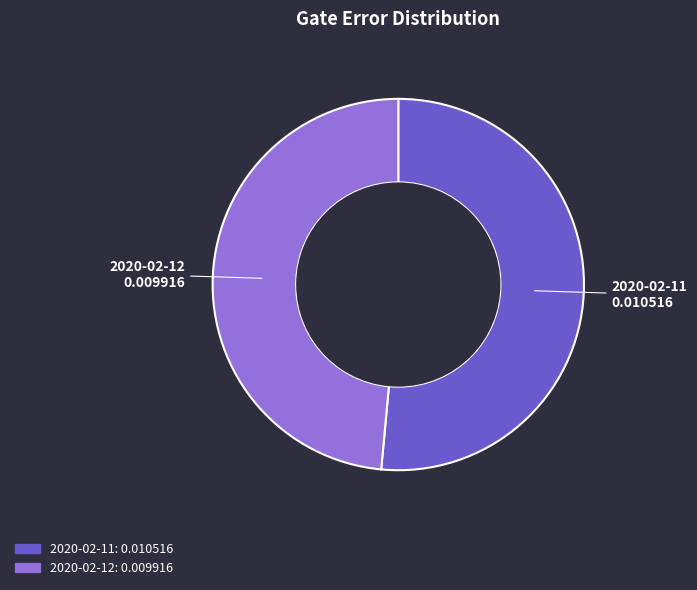

Is there any slice that represents more than half of the pie?

Yes